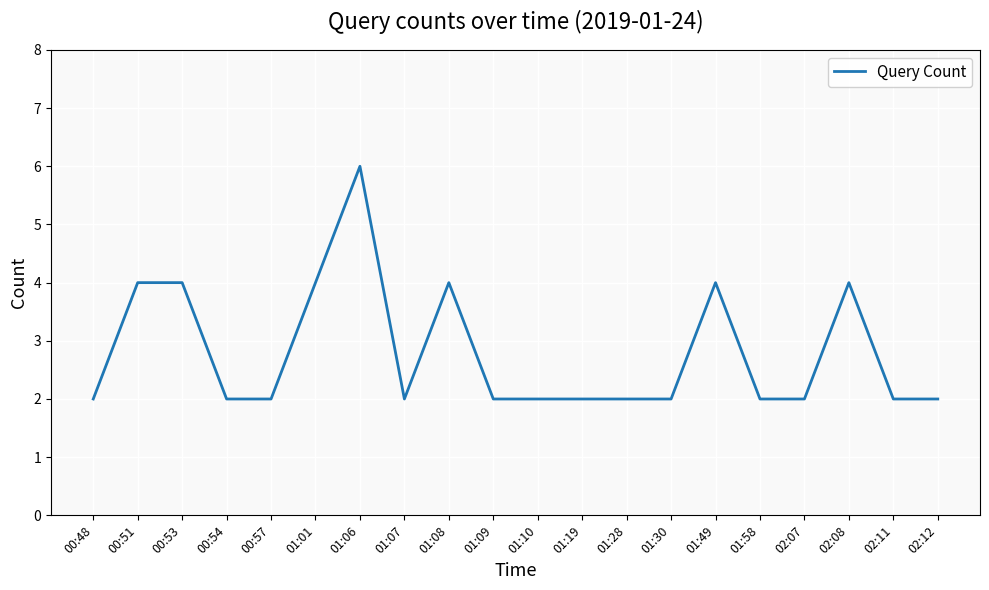

Does the chart display data point markers on the line(s)?

No